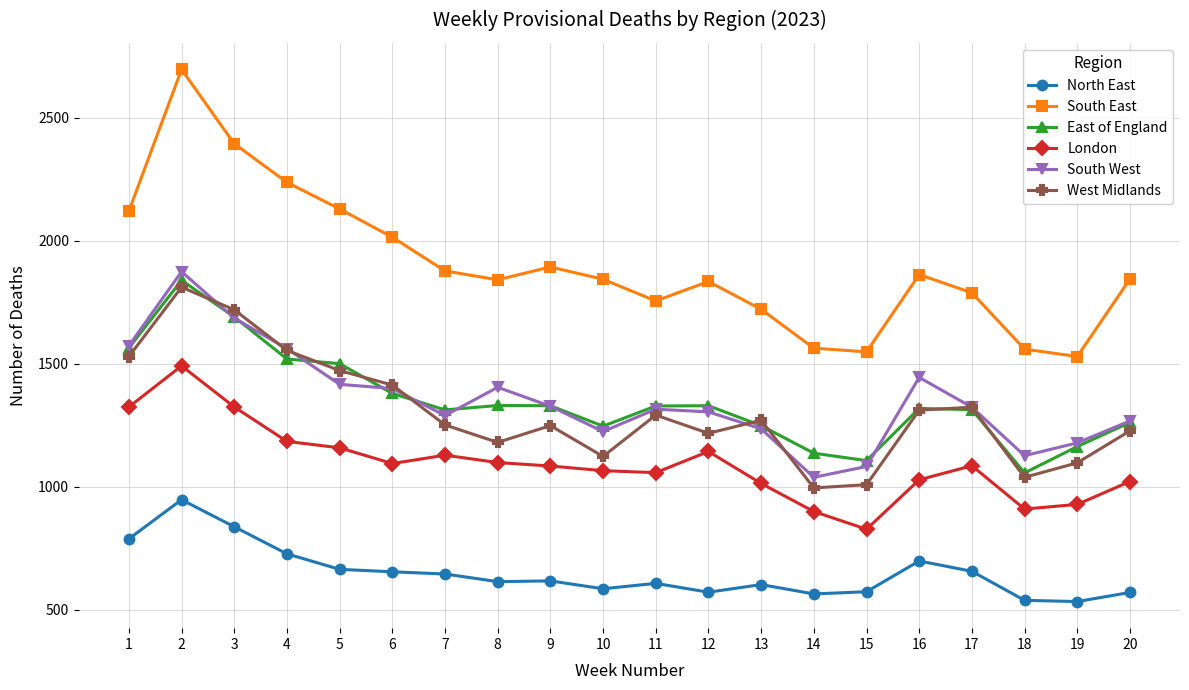

True or false: North East and West Midlands cross at least once.

False